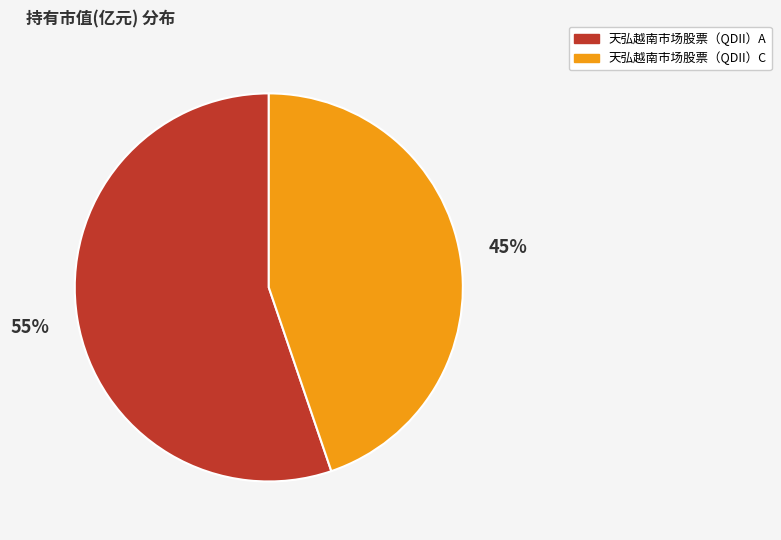

The 天弘越南市场股票（QDII）A slice represents 55% of the pie. True or false?

True